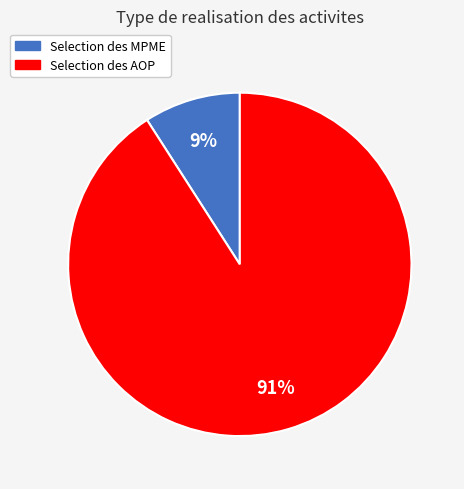

To the nearest percent, what percentage of the pie is Selection des AOP?

91%